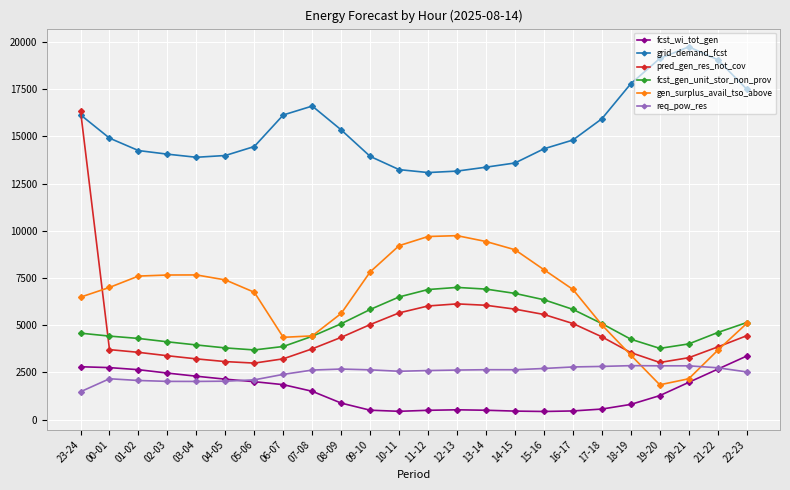

Does the chart have visible grid lines?

Yes